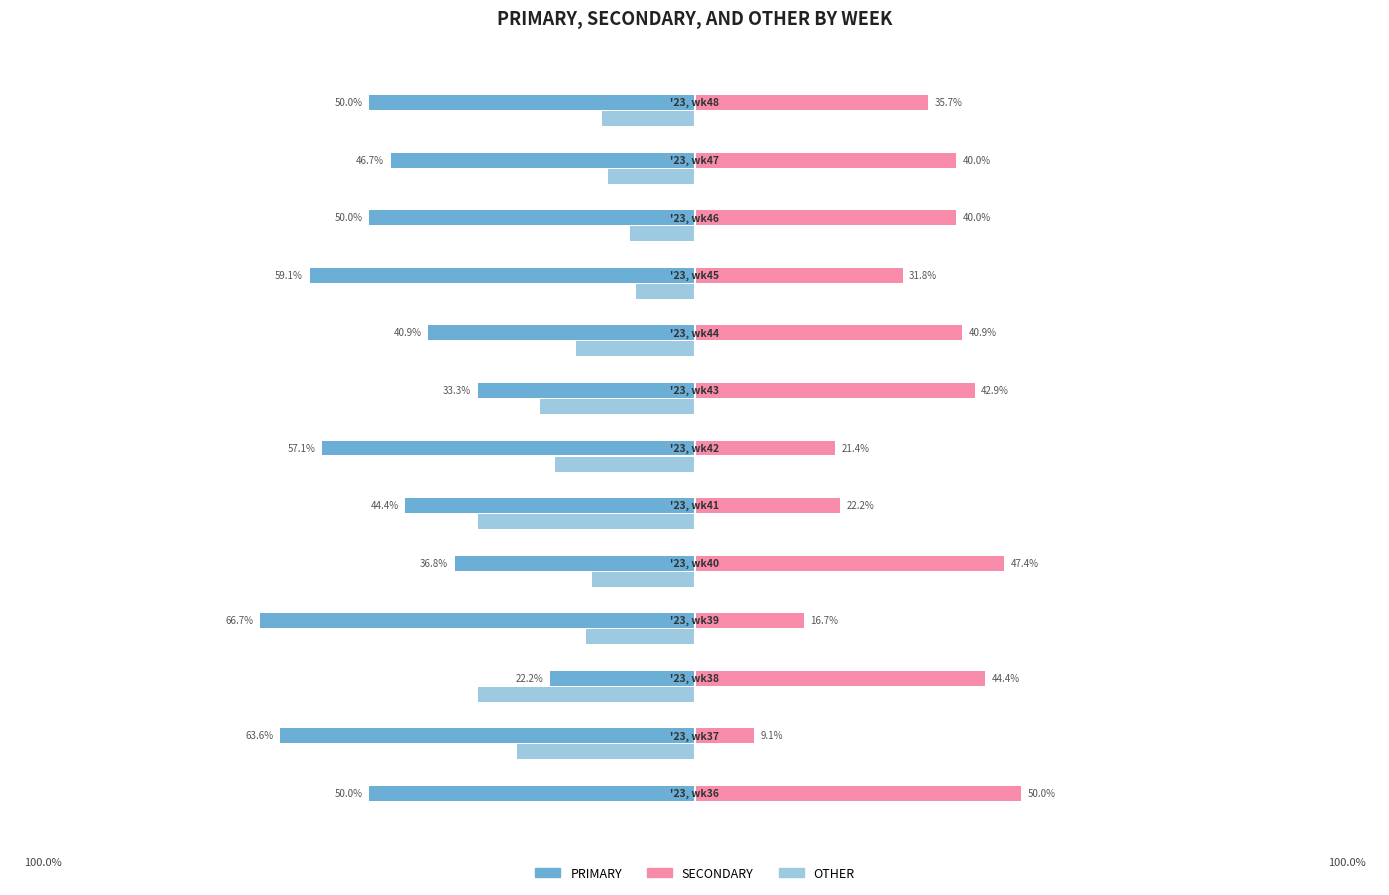

Which series has the largest total across all categories?

SECONDARY